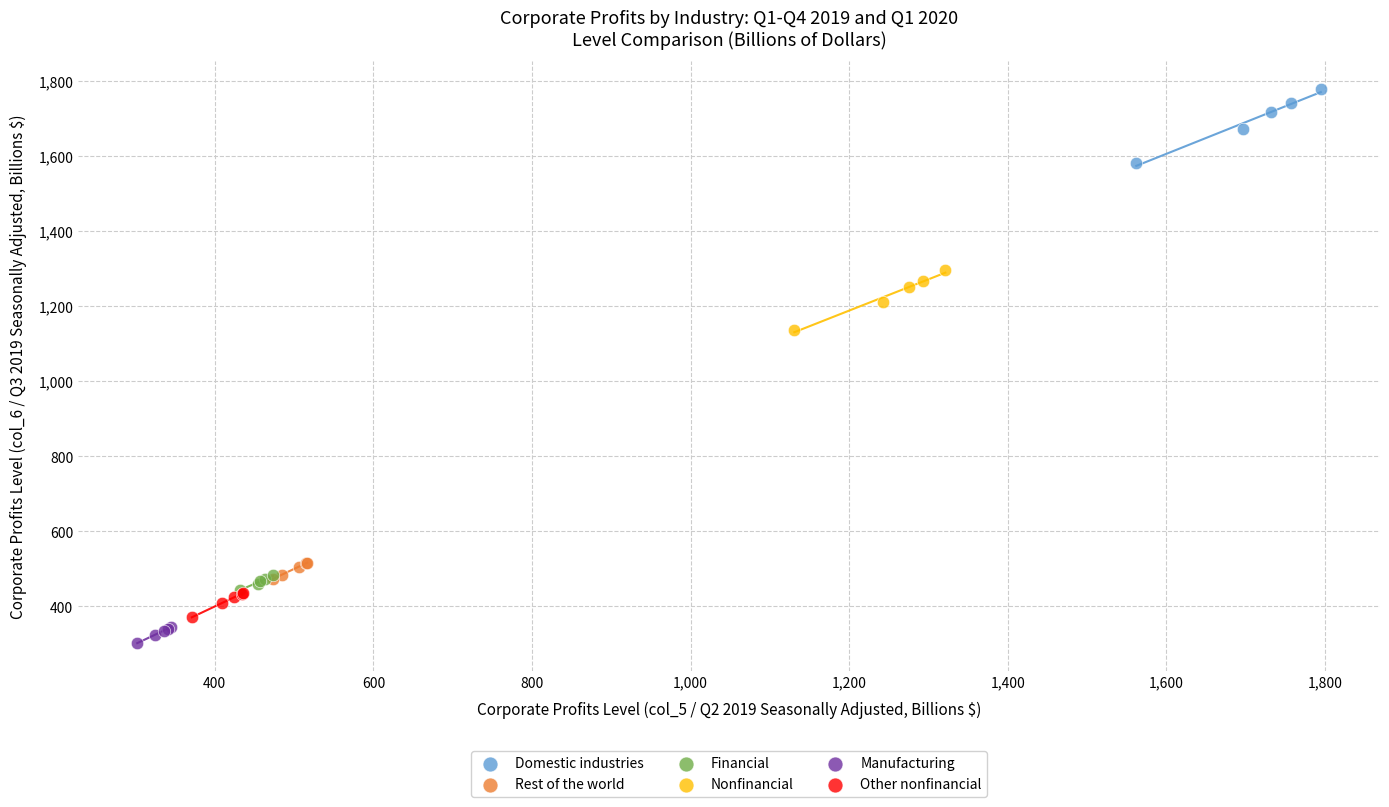

Which series contains the lowest Y value?

Manufacturing